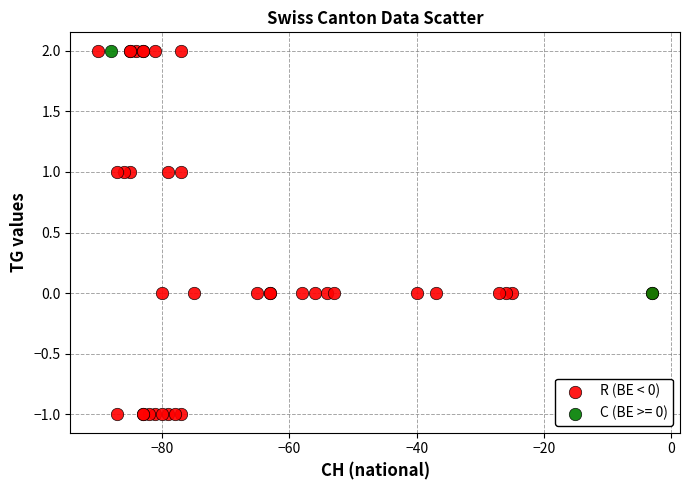

What are all the series names shown in the legend?

R (BE < 0), C (BE >= 0)